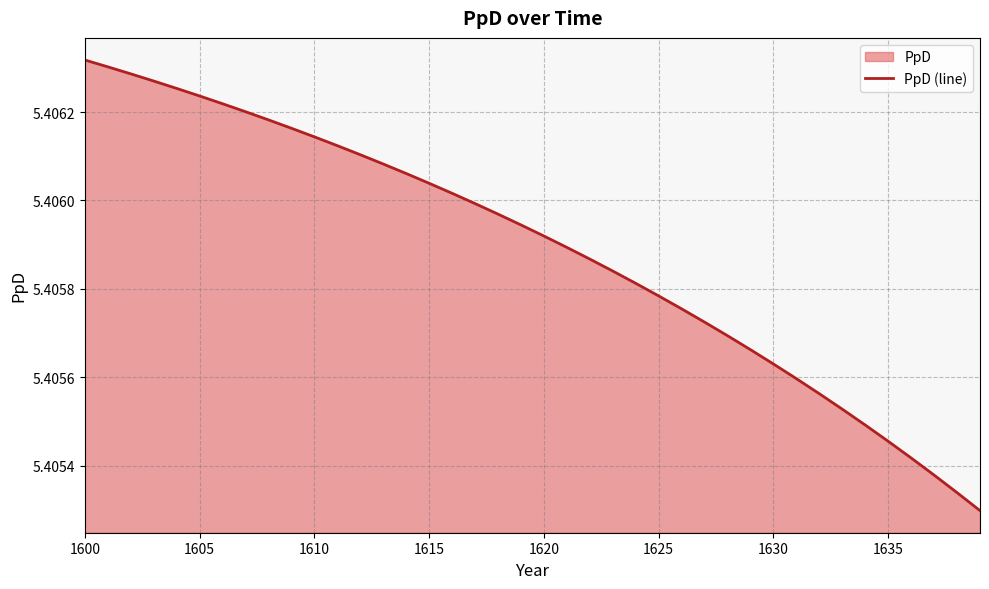

At which category does the chart reach its peak across all series?

1600